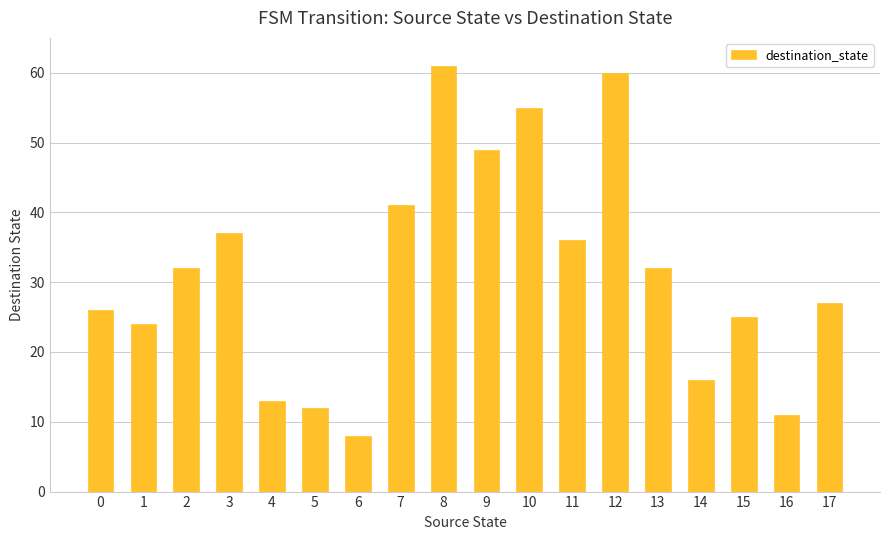

Approximately how many times larger is the value at 9 compared to 5?

4.1